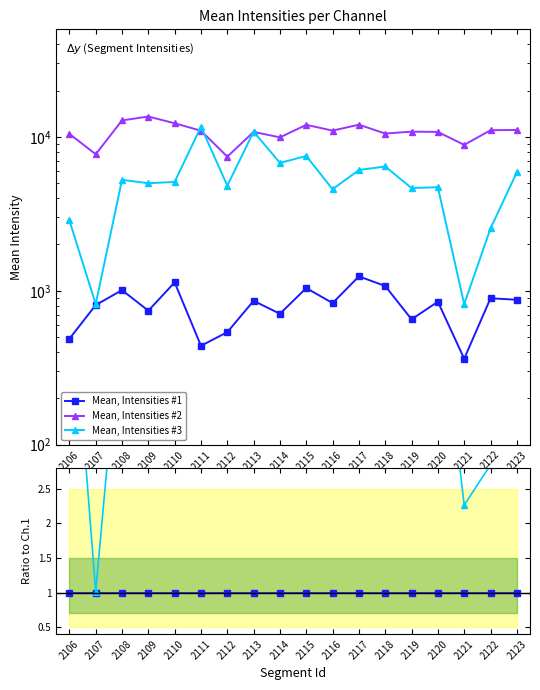

At which category is the sum across all series the highest?

2111